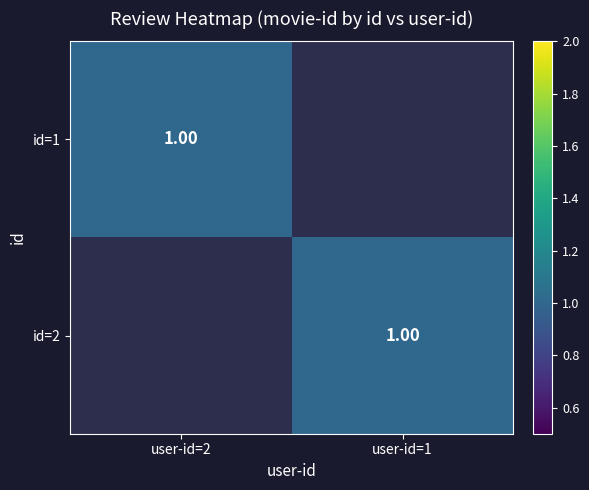

List the series in order of their peak value, highest first.

1, 2